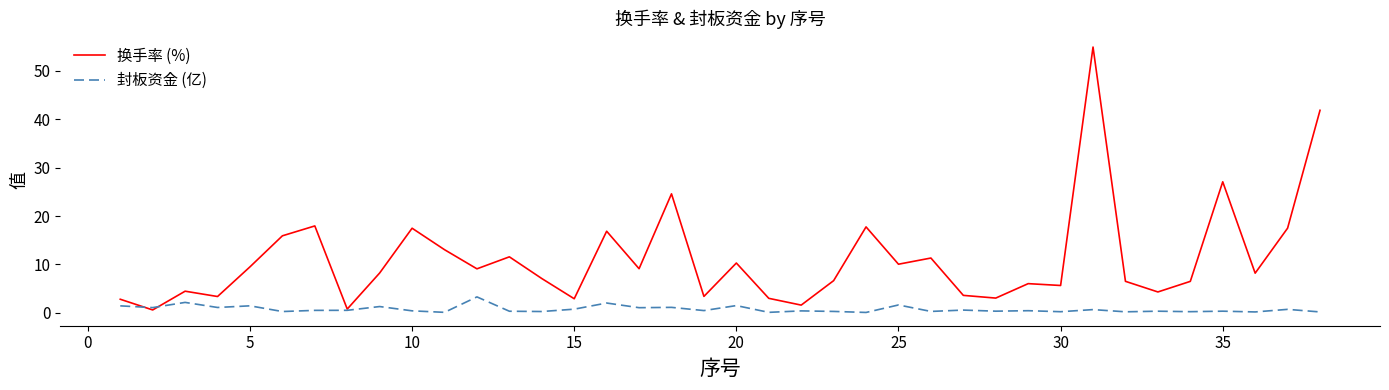

At how many categories does at least one series exceed 11?

13